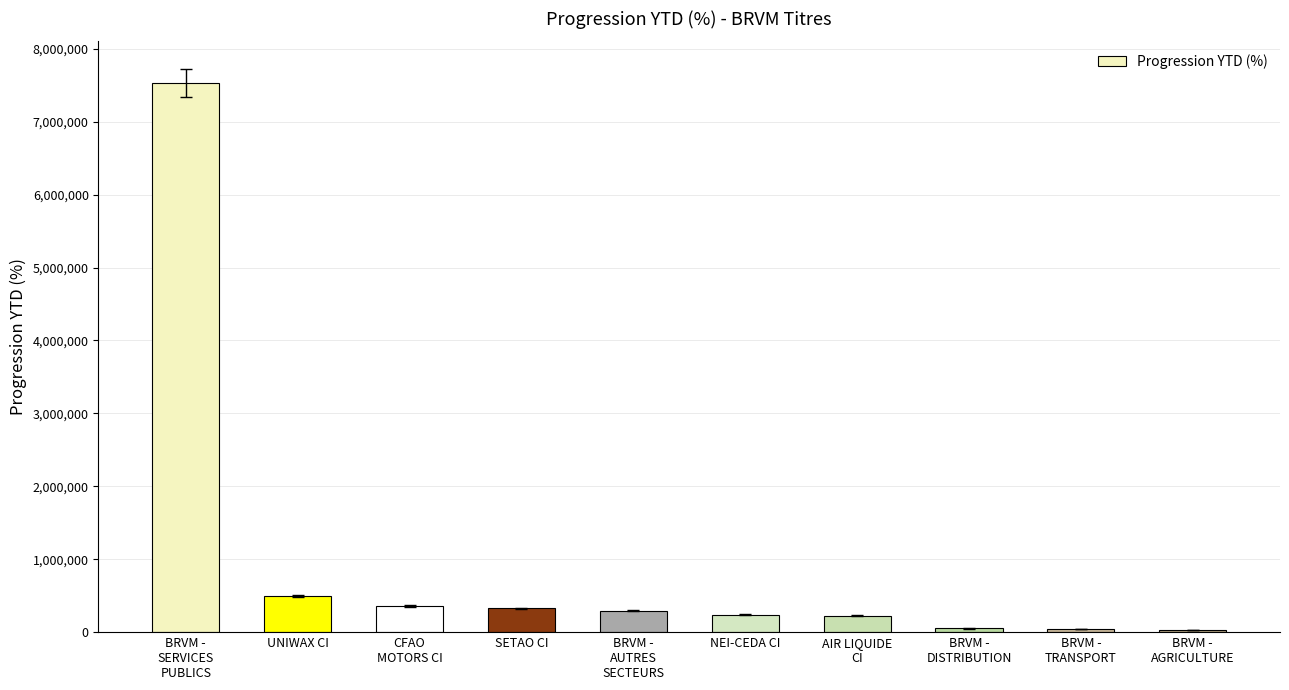

Approximately how many times larger is the value at CFAO
MOTORS CI compared to UNIWAX CI?

0.7